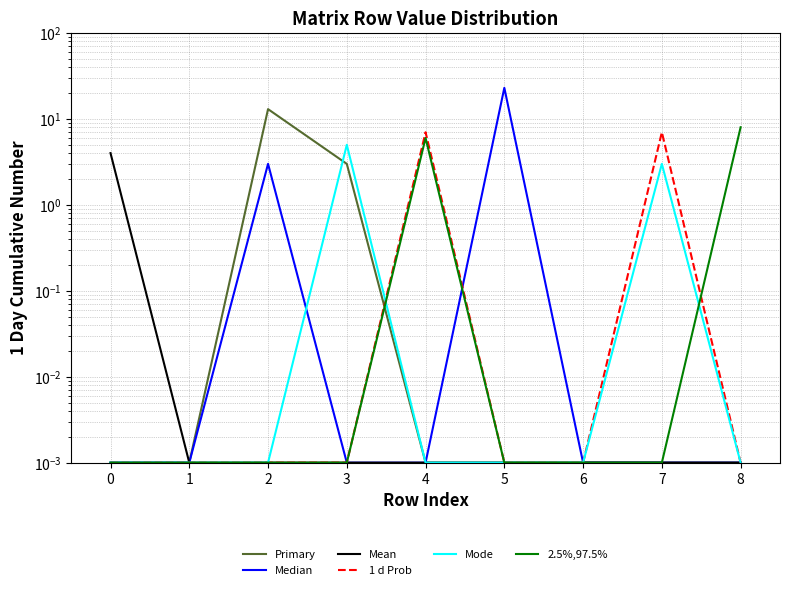

What is the highest value of the Median series?

23.0